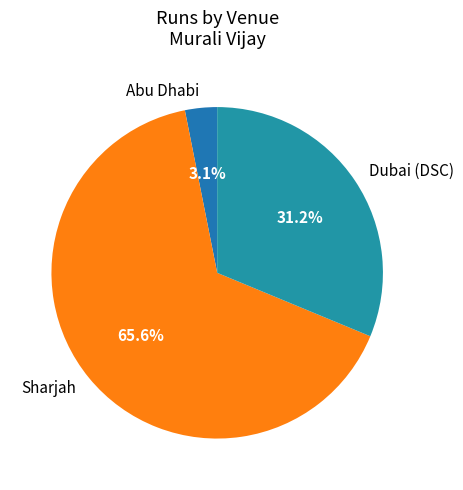

Count the number of slices in the pie.

3